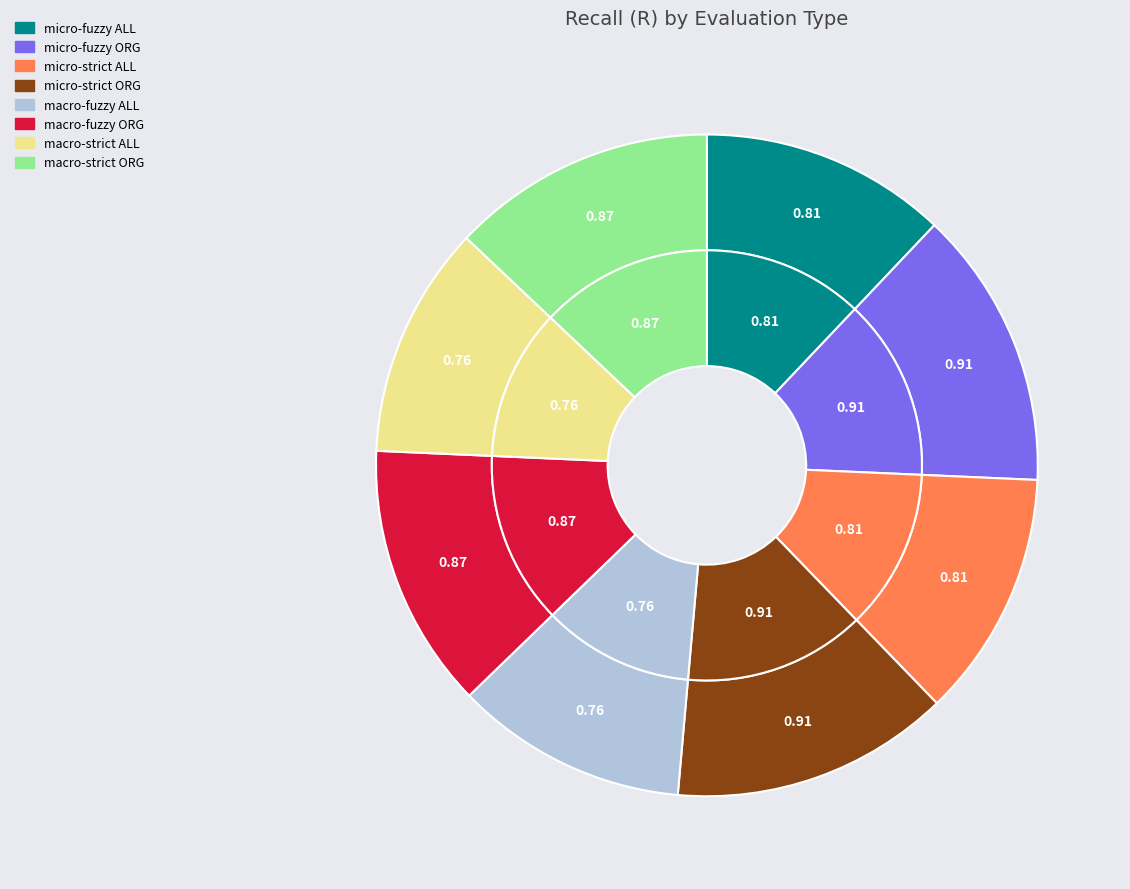

True or false: macro-strict ORG accounts for 8% of the total.

False